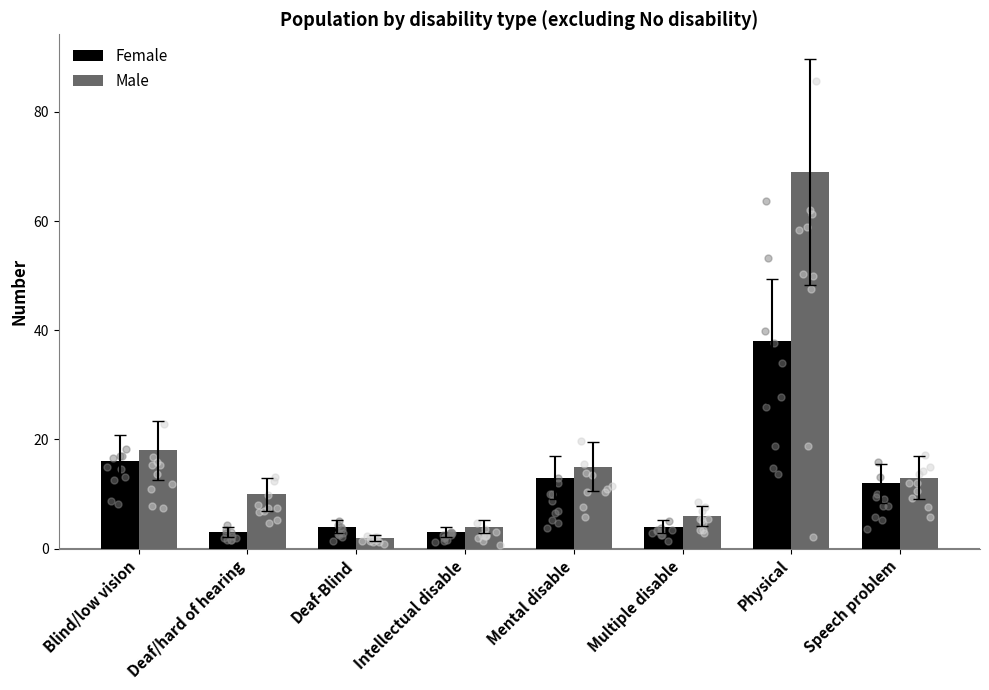

Which series has the widest spread of Y values?

Male